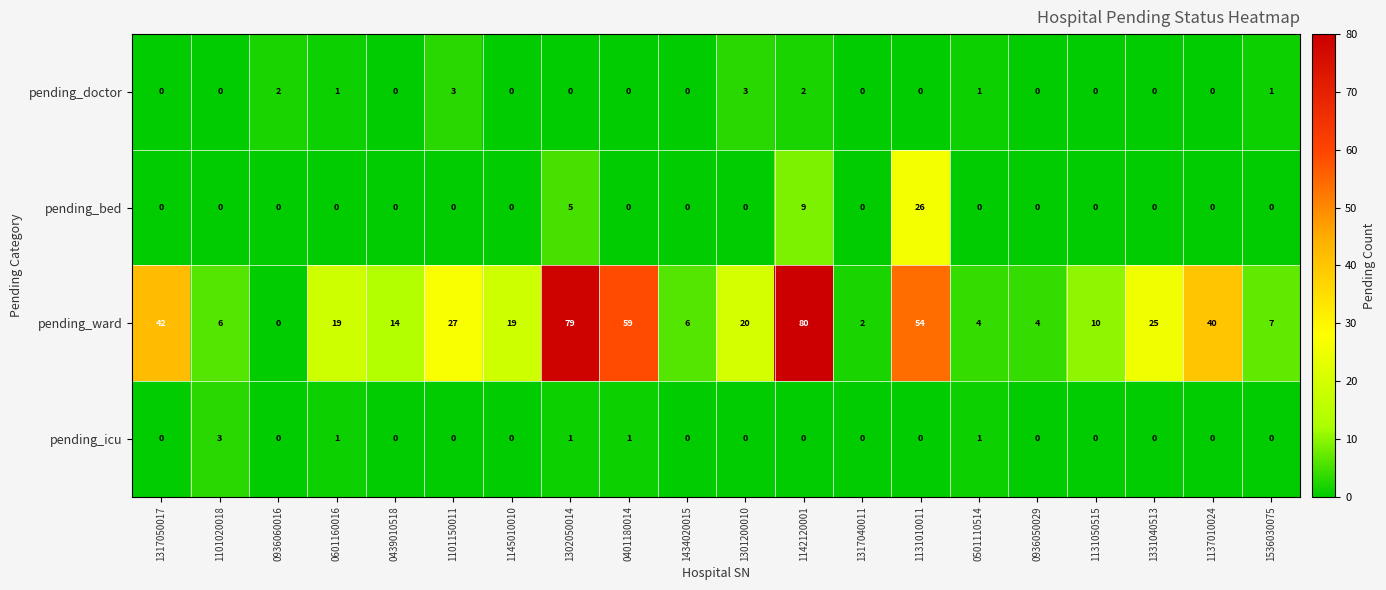

What is the sum of all pending_ward values?

517